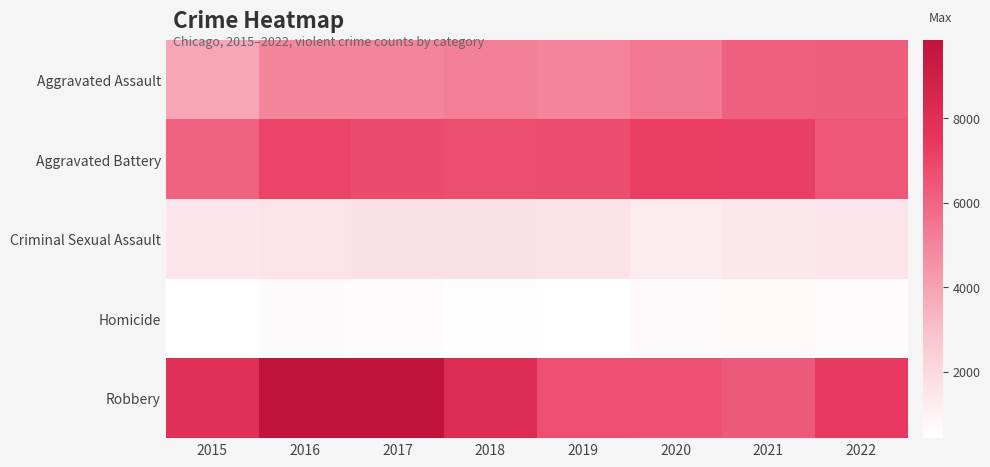

Reading left to right, extract all data points from this chart.

Aggravated Assault: 2015=3838	2016=4930	2017=4996	2018=5164	2019=5021	2020=5362	2021=6158	2022=6186
Aggravated Battery: 2015=6039	2016=7027	2017=6805	2018=6691	2019=6751	2020=7241	2021=7193	2022=6430
Criminal Sexual Assault: 2015=1447	2016=1597	2017=1683	2018=1679	2019=1623	2020=1249	2021=1412	2022=1481
Homicide: 2015=430	2016=661	2017=598	2018=508	2019=436	2020=672	2021=693	2022=595
Robbery: 2015=7869	2016=9846	2017=9786	2018=8152	2019=6656	2020=6621	2021=6331	2022=7310